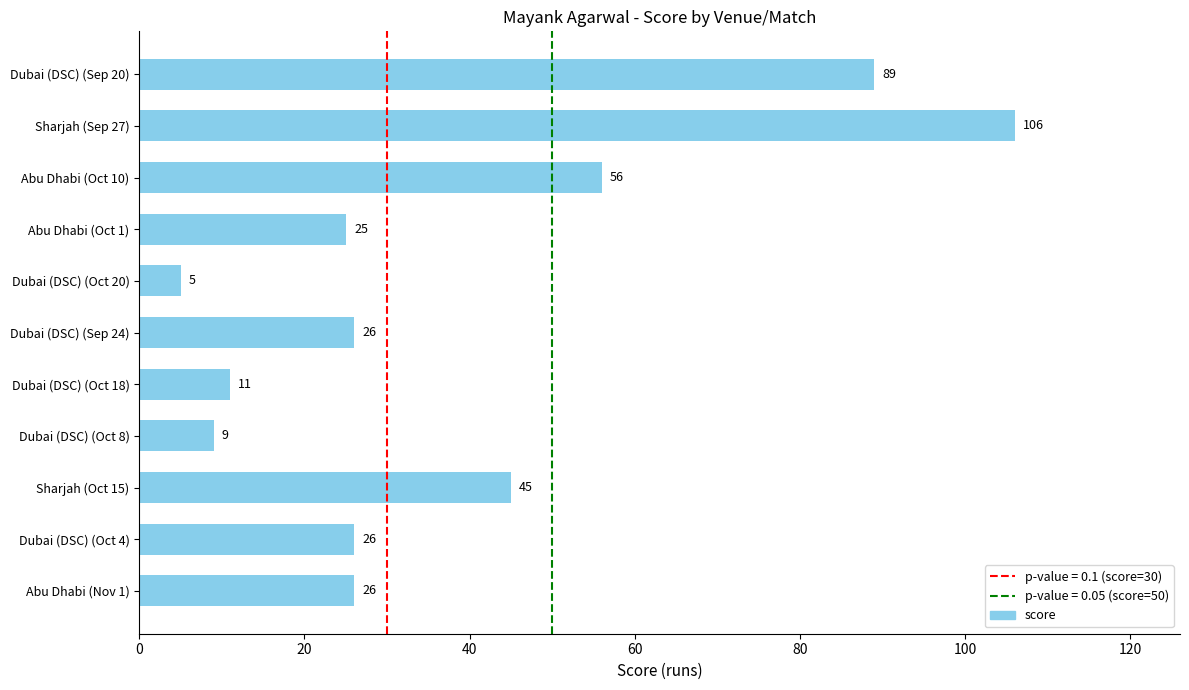

Approximately how many times larger is the value at Dubai (DSC) (Oct 4) compared to Dubai (DSC) (Sep 20)?

0.3